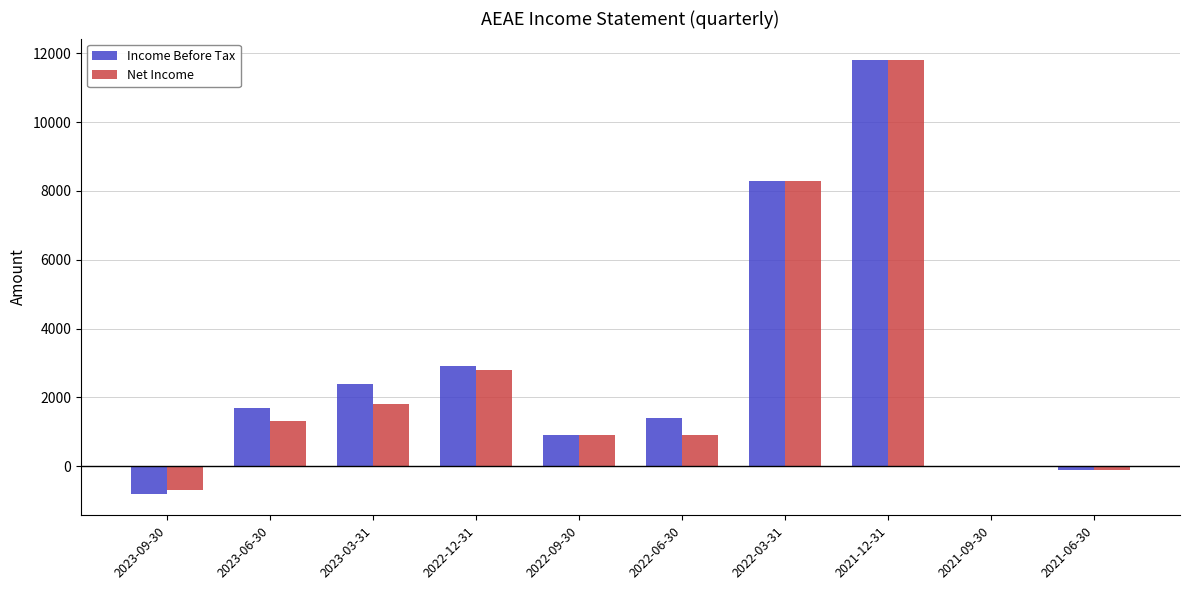

What is the sum of all Net Income values?

27000